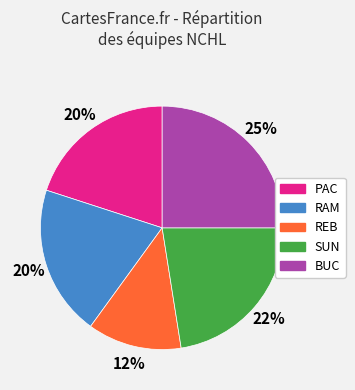

Which has a higher value, BUC or SUN?

BUC